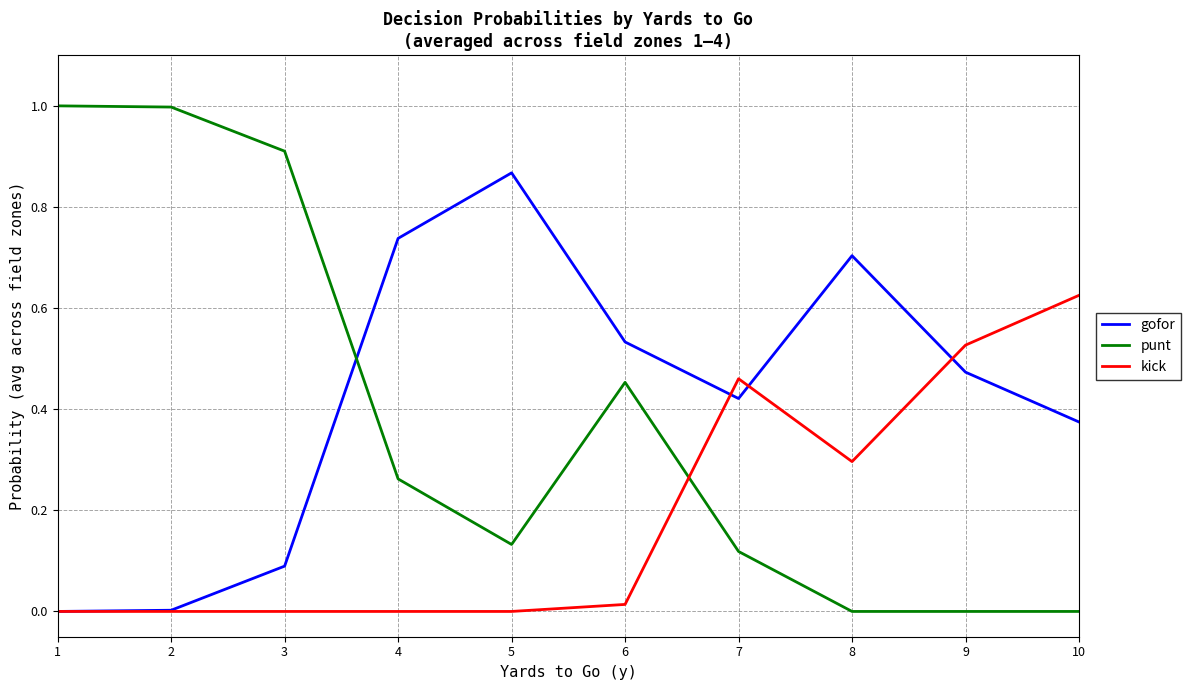

How many lines are shown in the chart?

3